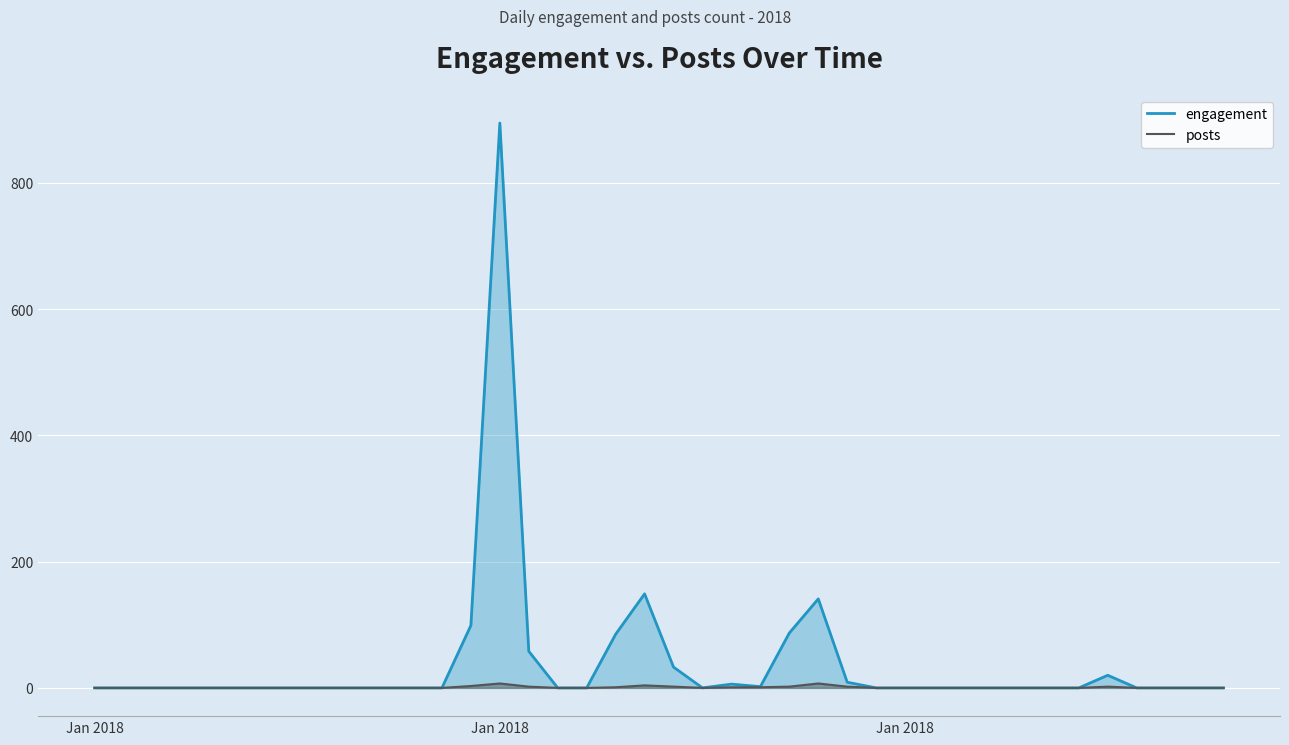

Which series has the largest total across all categories?

engagement